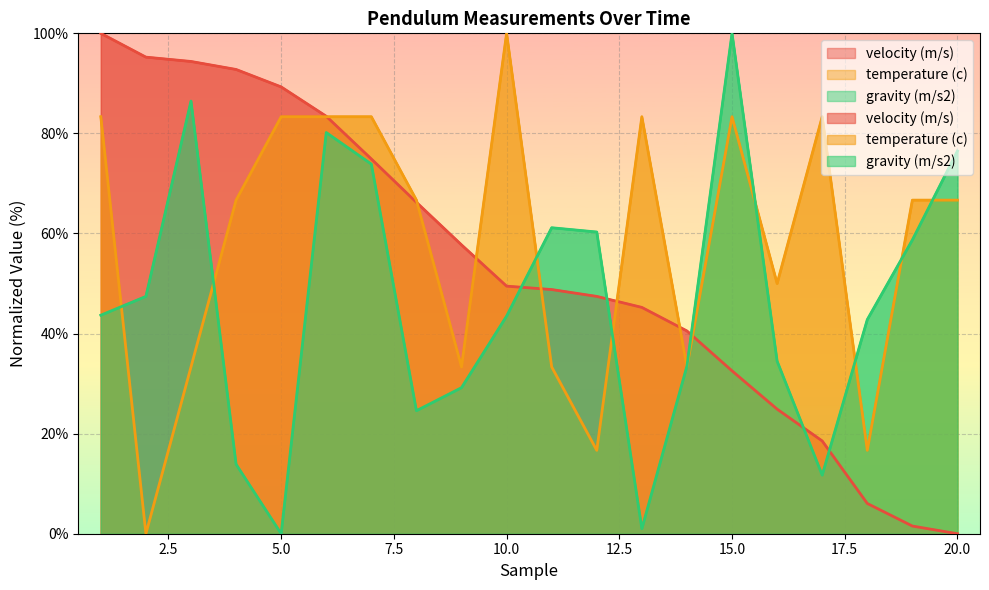

At which category does temperature (c) reach its first local valley?

2